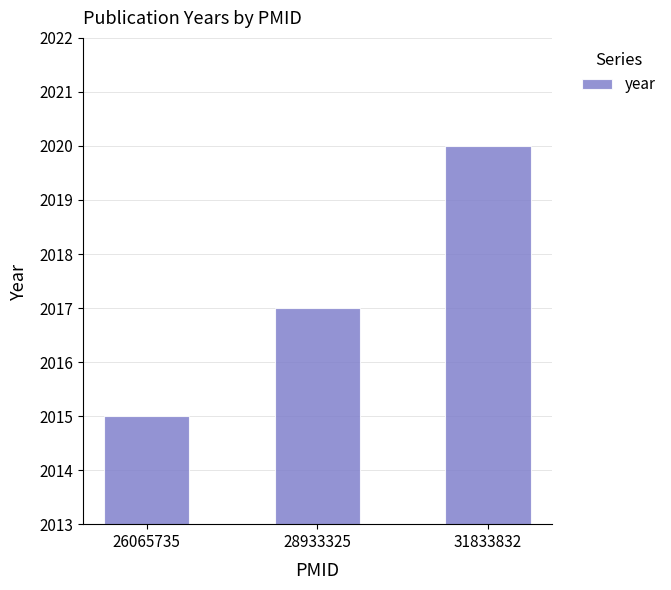

True or false: the data shows 2015 at 26065735.

True